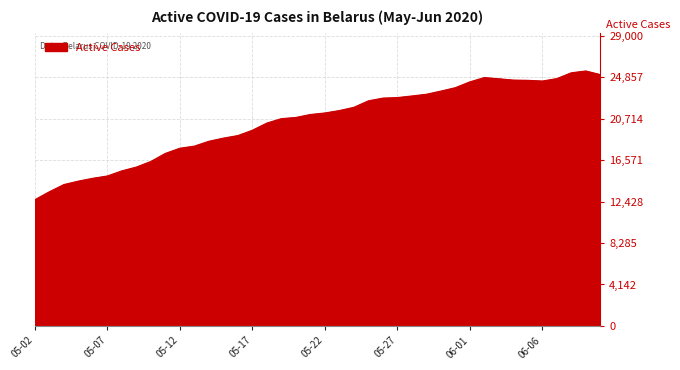

What is the difference between the maximum and minimum values?

12863